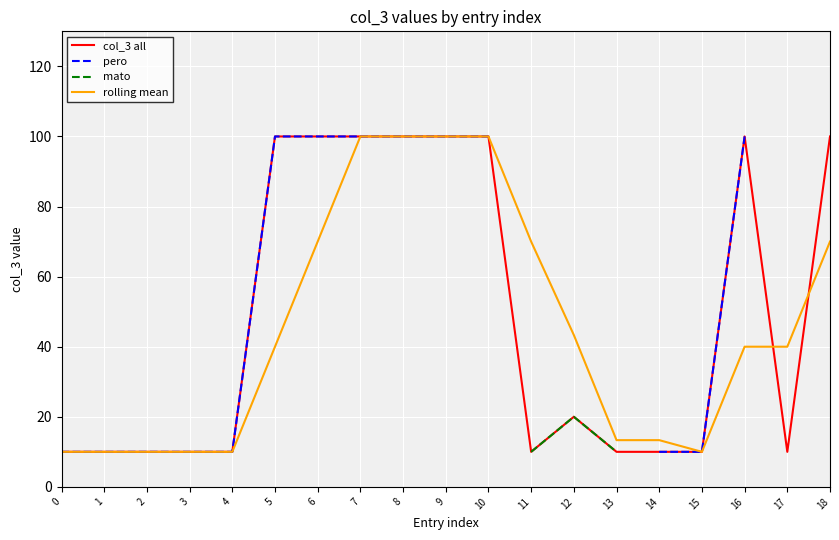

Is the value of rolling mean at 13 greater than the value of pero at 18?

No